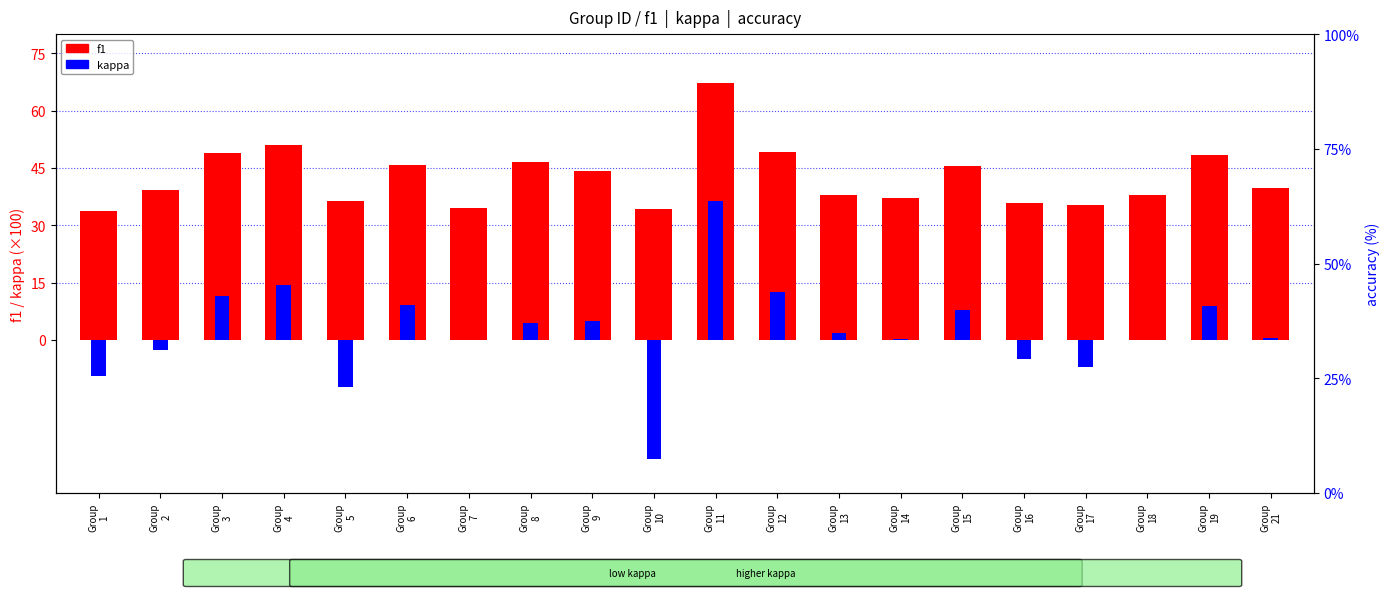

Is it true that kappa equals -2.5 at Group
2?

True